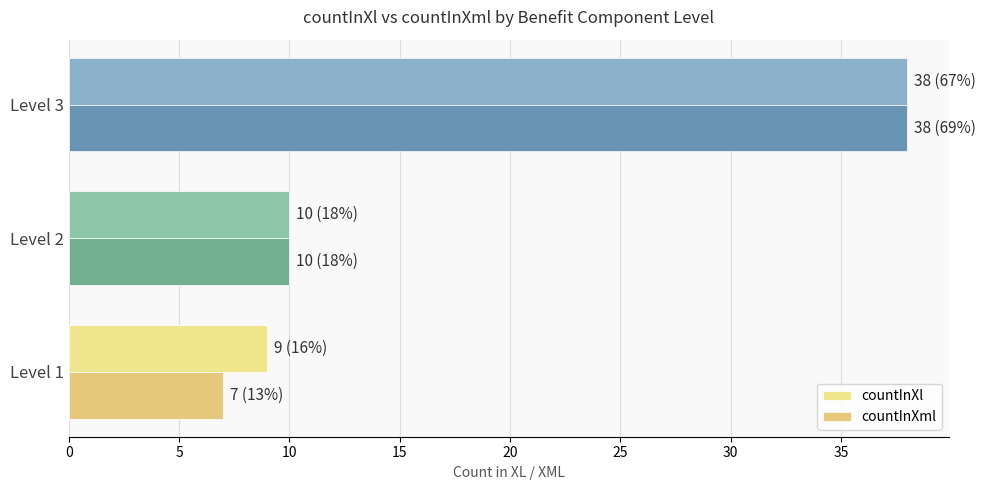

How many series are shown in this chart?

2